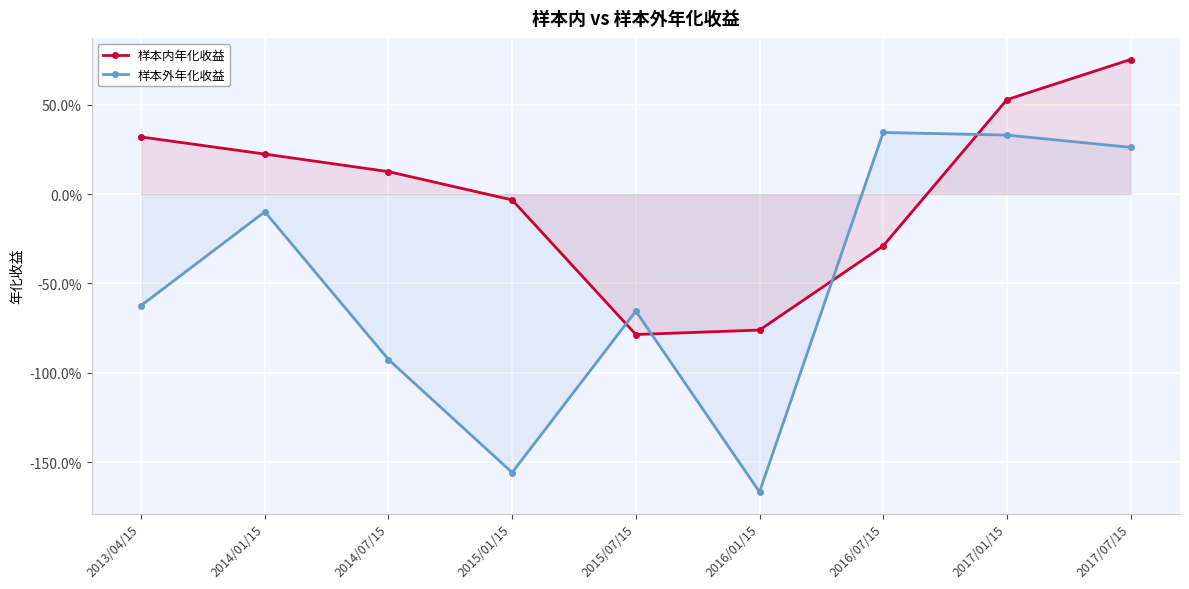

True or false: 样本外年化收益 and 样本内年化收益 cross at least once.

True